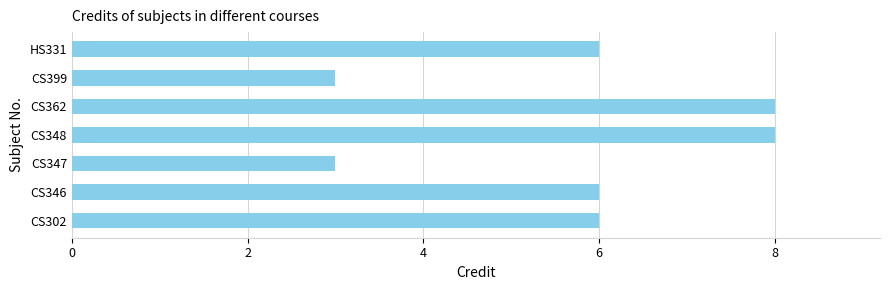

Reading top to bottom, what are all the values shown in this chart?

6	3	8	8	3	6	6